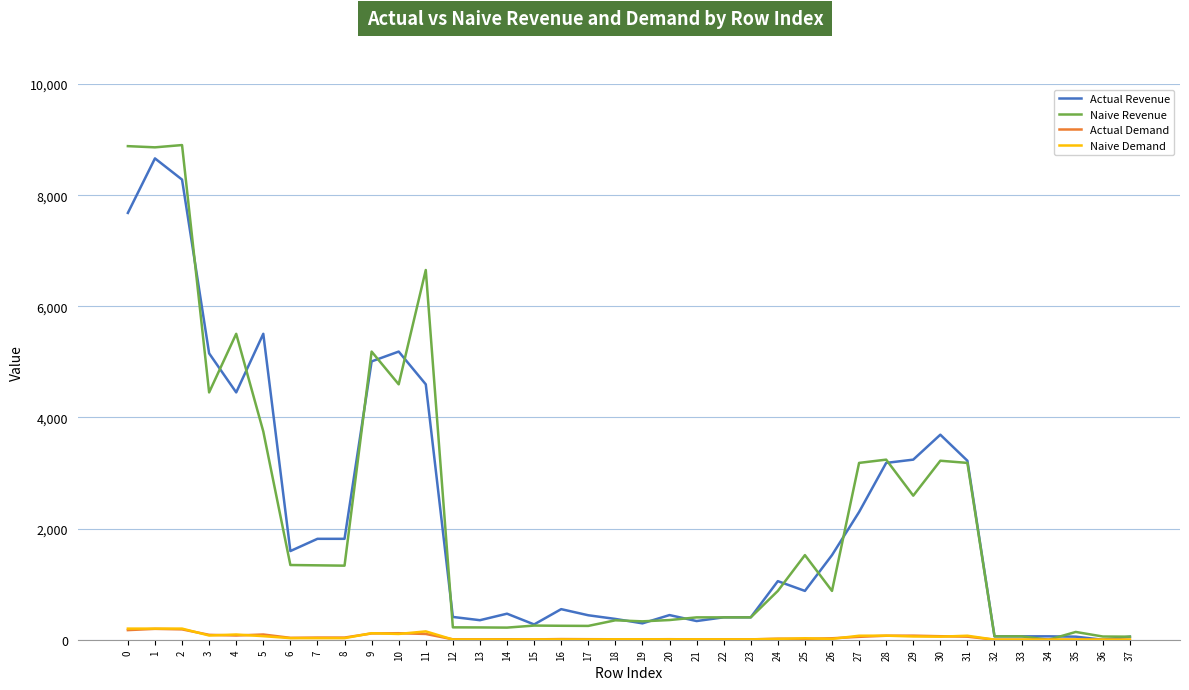

What is the sum of the Naive Demand values at 11 and 16?

155.5